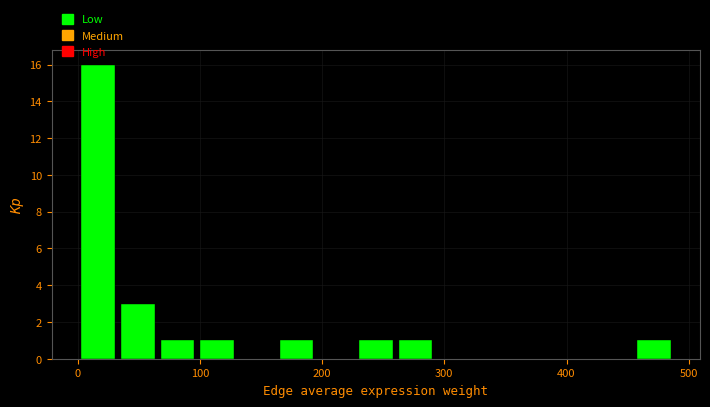

Read against the x-axis, roughly where is the centre of the tallest bar?

20